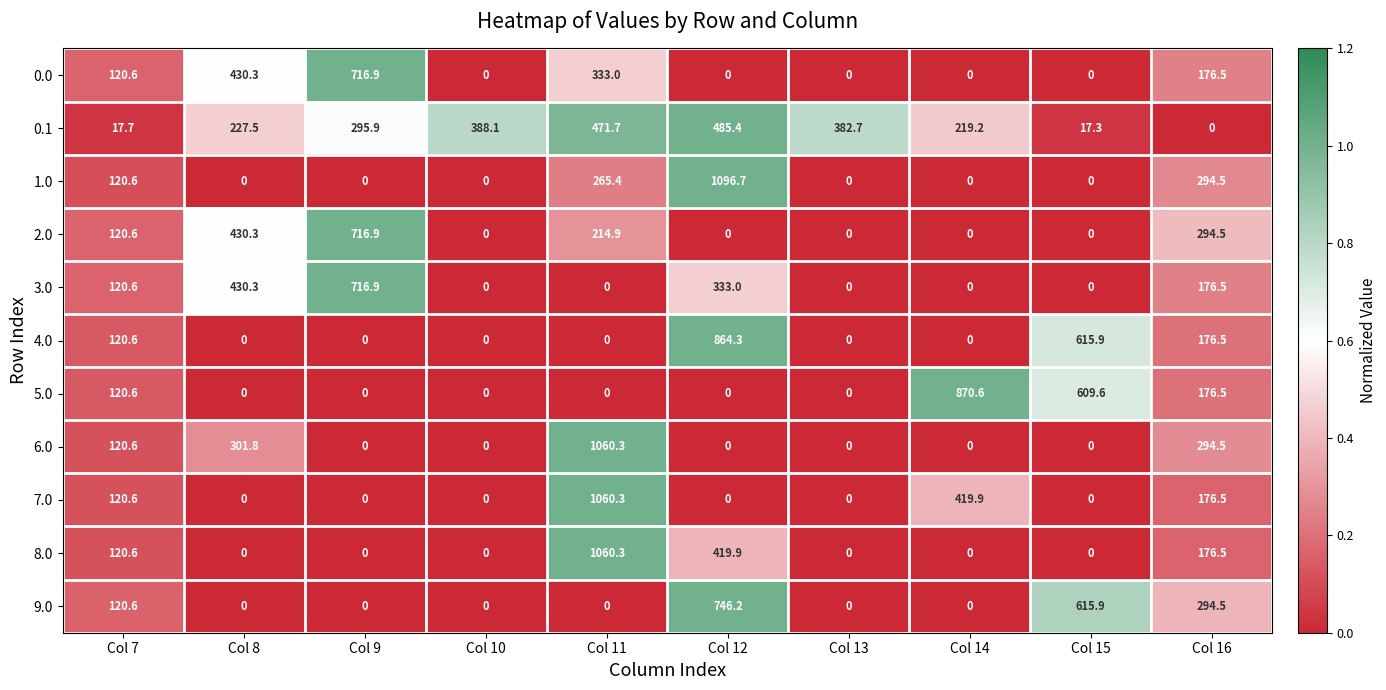

What is the difference between the 0.1 values at Col 13 and Col 10?

5.4